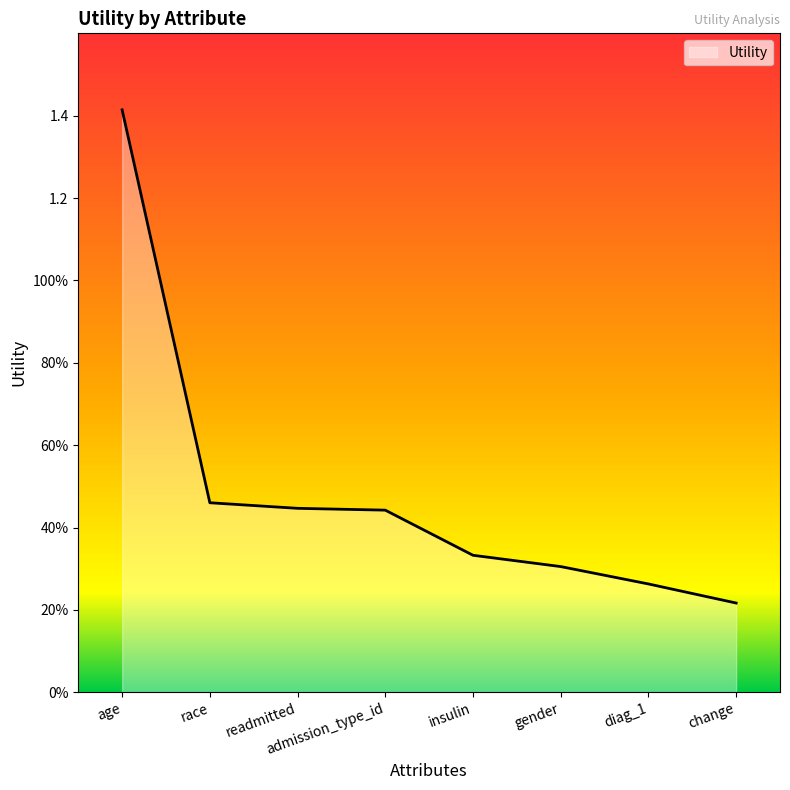

Does the chart have visible grid lines?

No